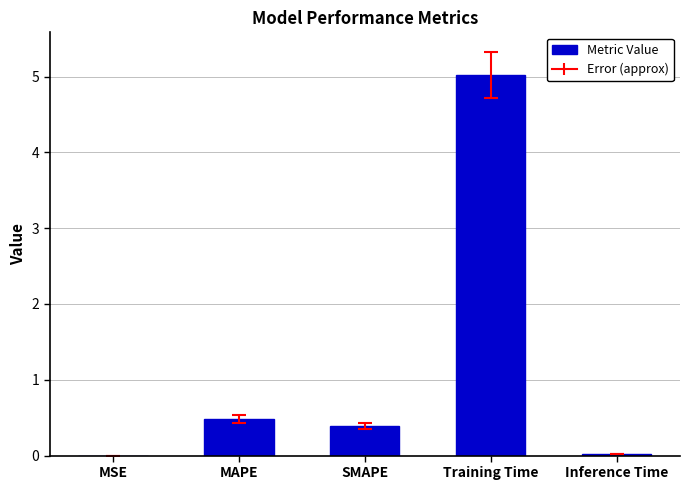

What is the sum of all values?

5.9